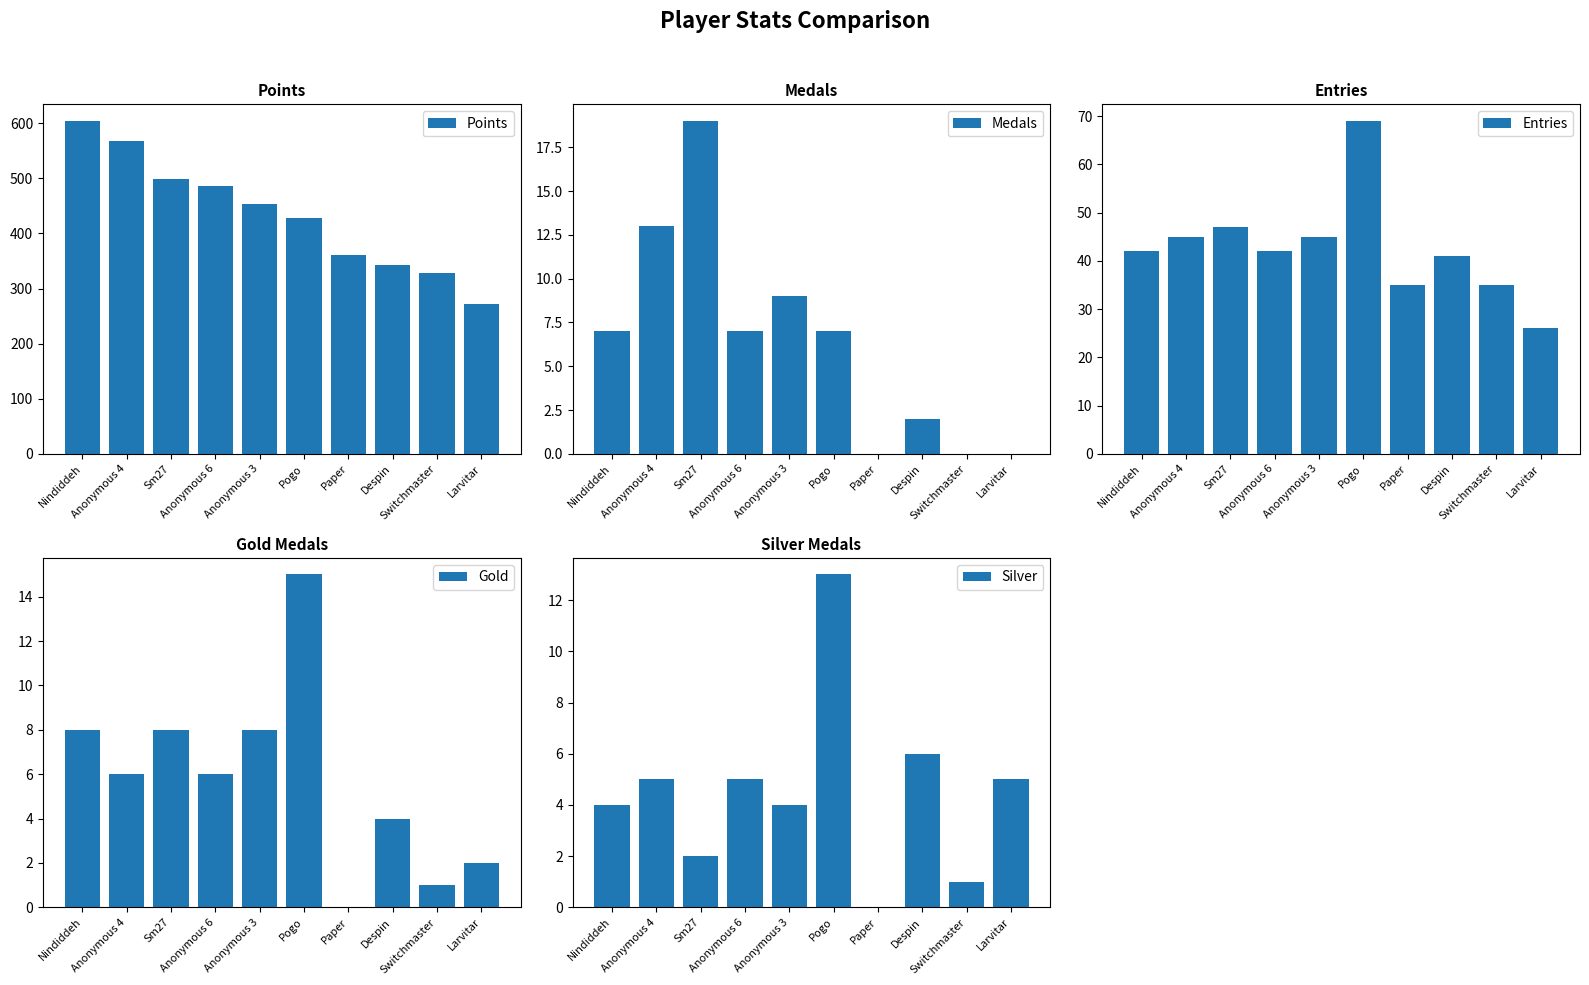

The value of Gold at Nindiddeh is 8. True or false?

True